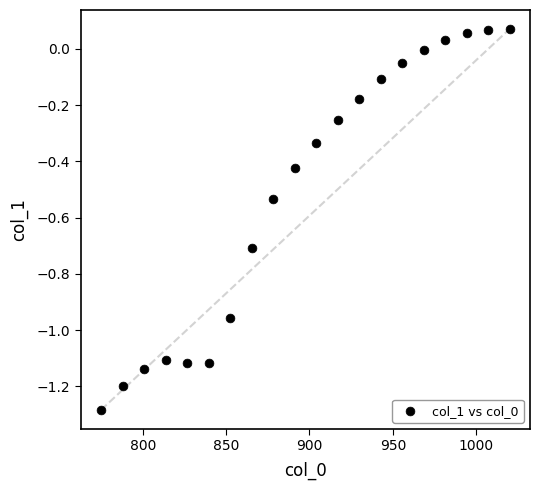

What is the range of X values (max minus min)?

245.0